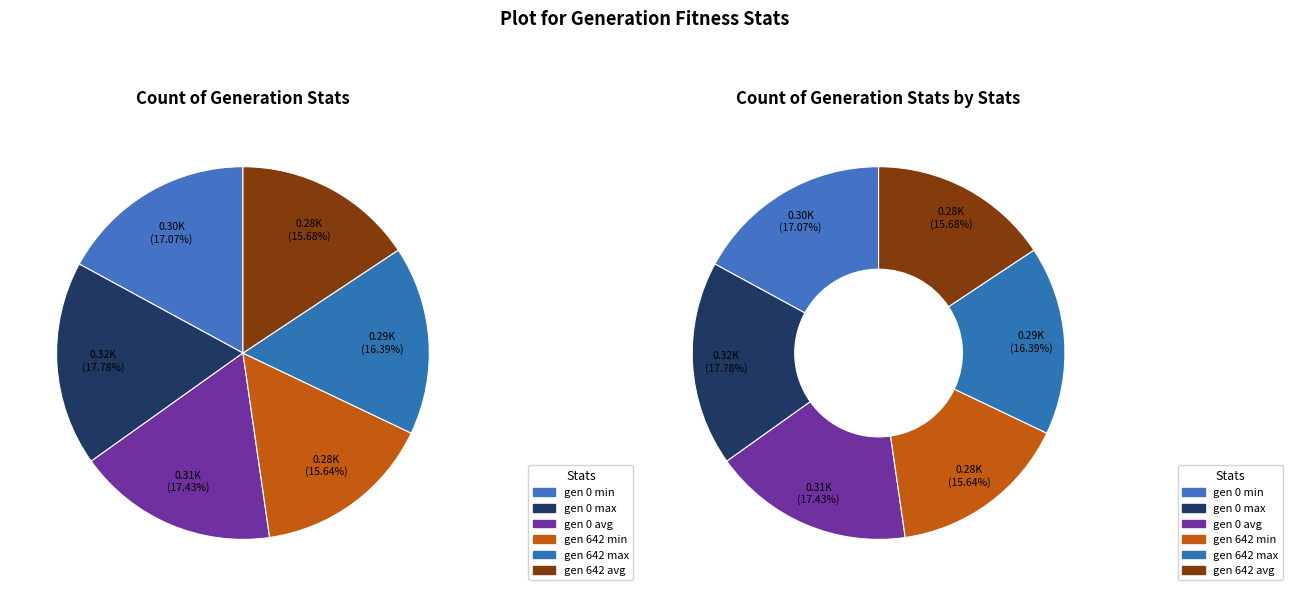

What percentage is the gen 0 max slice, to the nearest percent?

18%